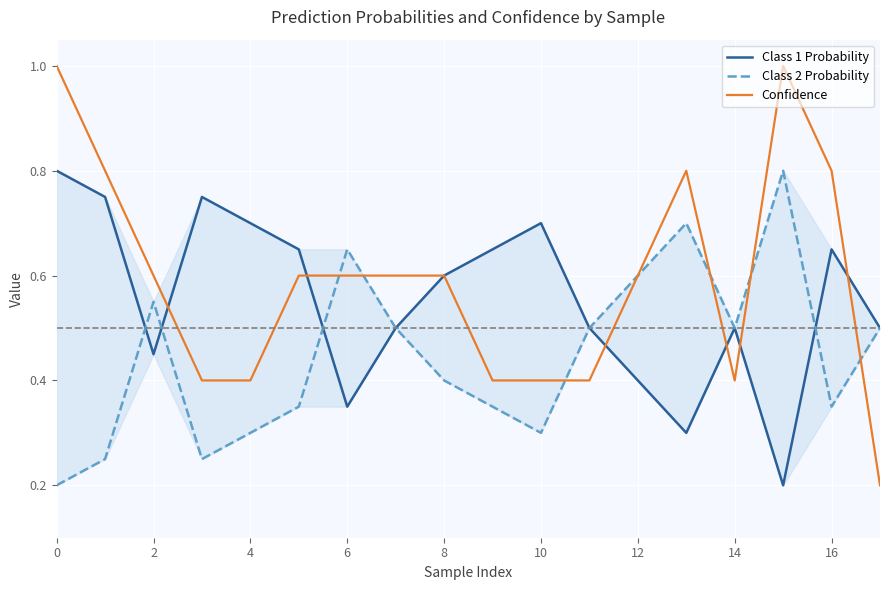

What is the maximum value for Confidence?

1.0